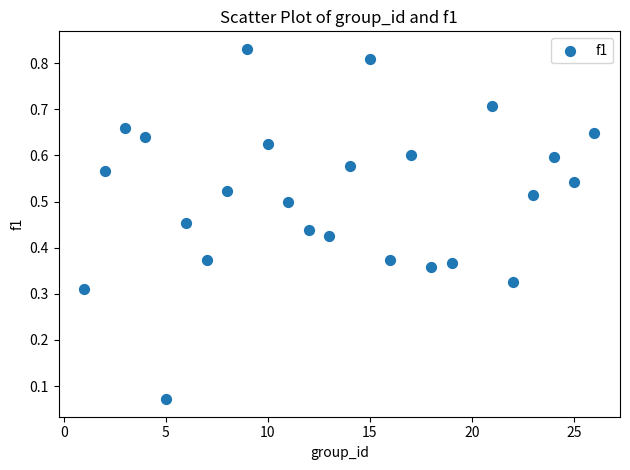

What is the range of X values (max minus min)?

25.0